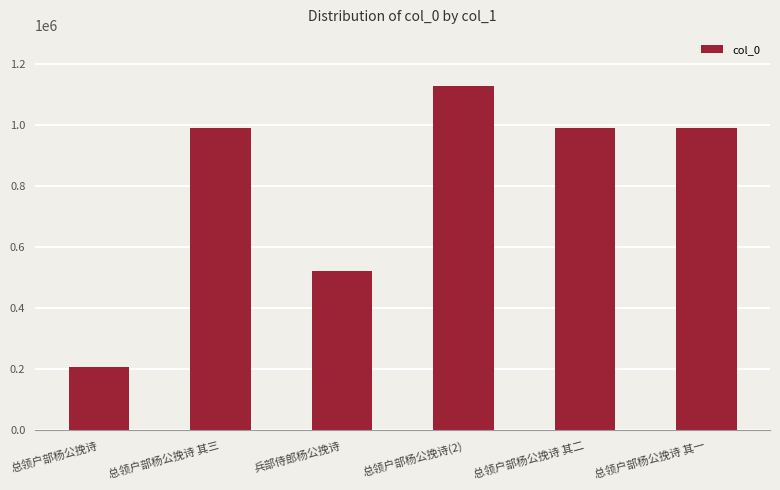

What is the maximum value shown in the chart?

1126370